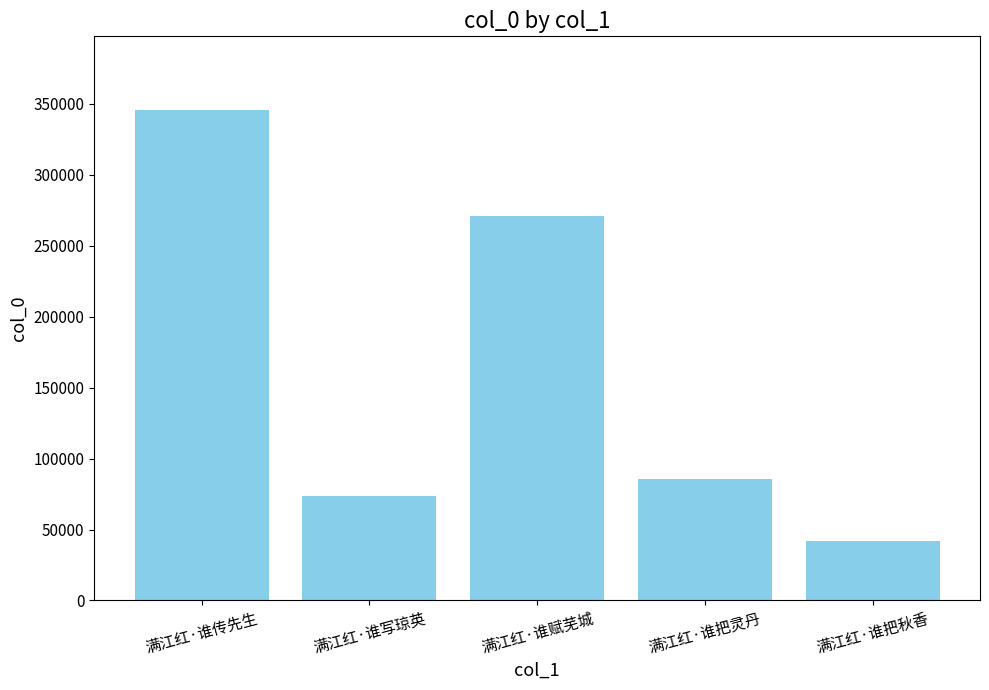

What is the average value?

163676